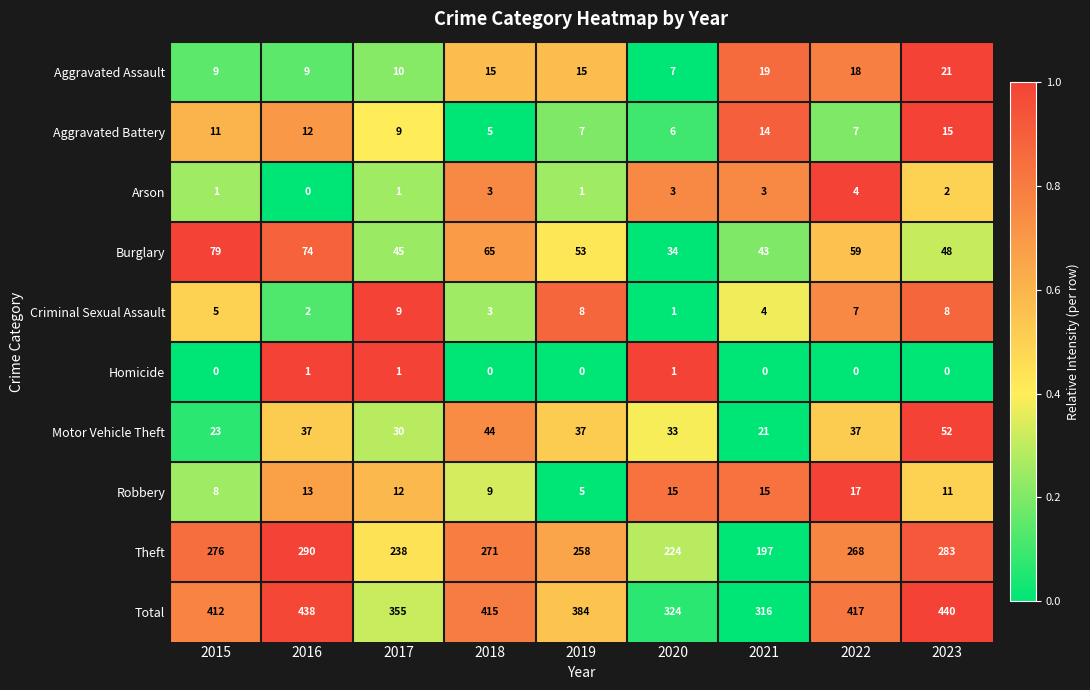

What is the average value of the Theft series?

256